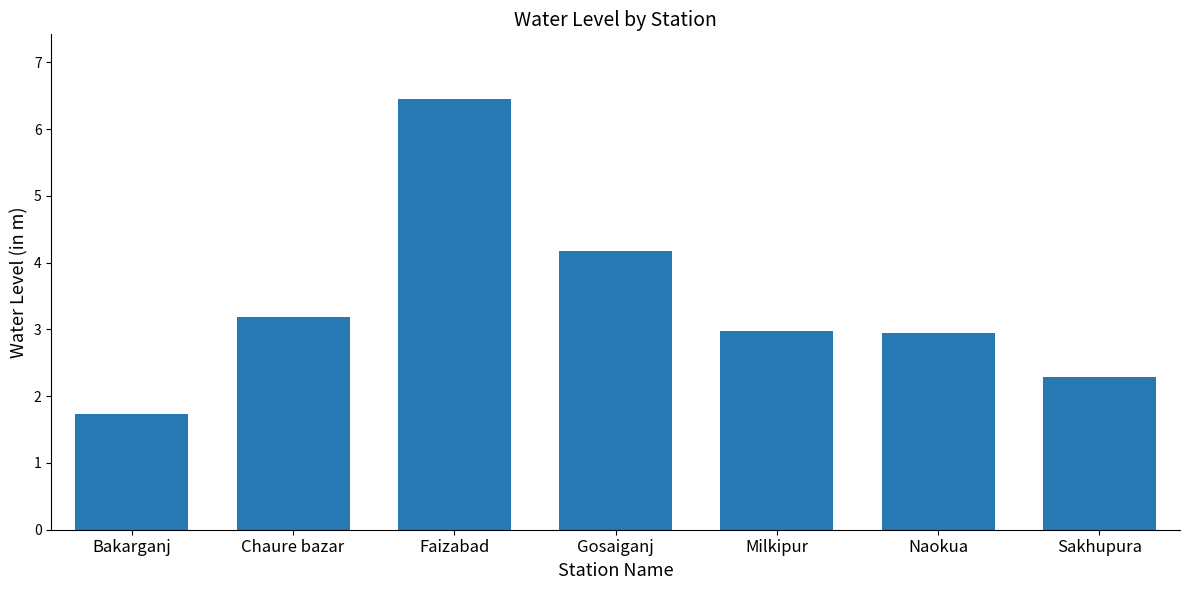

What is the label of the 5th bar from the left?

Milkipur